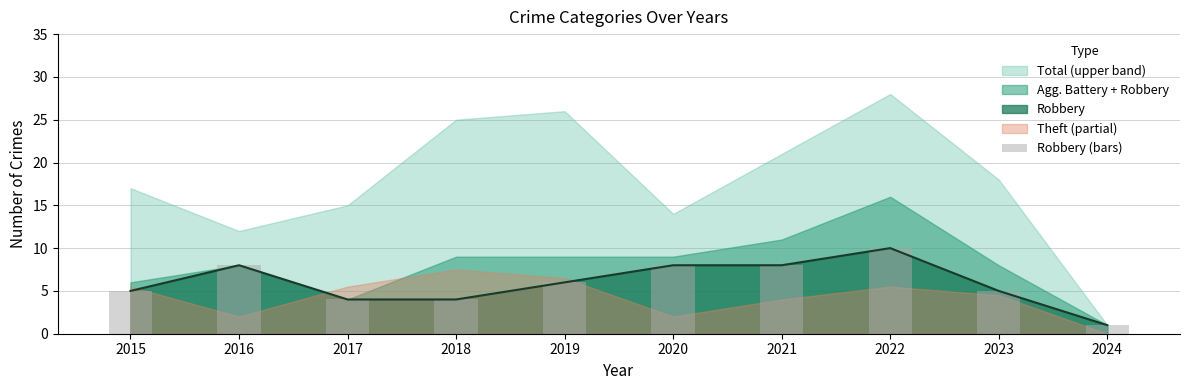

Is it true that the value at 2020 is 3?

False